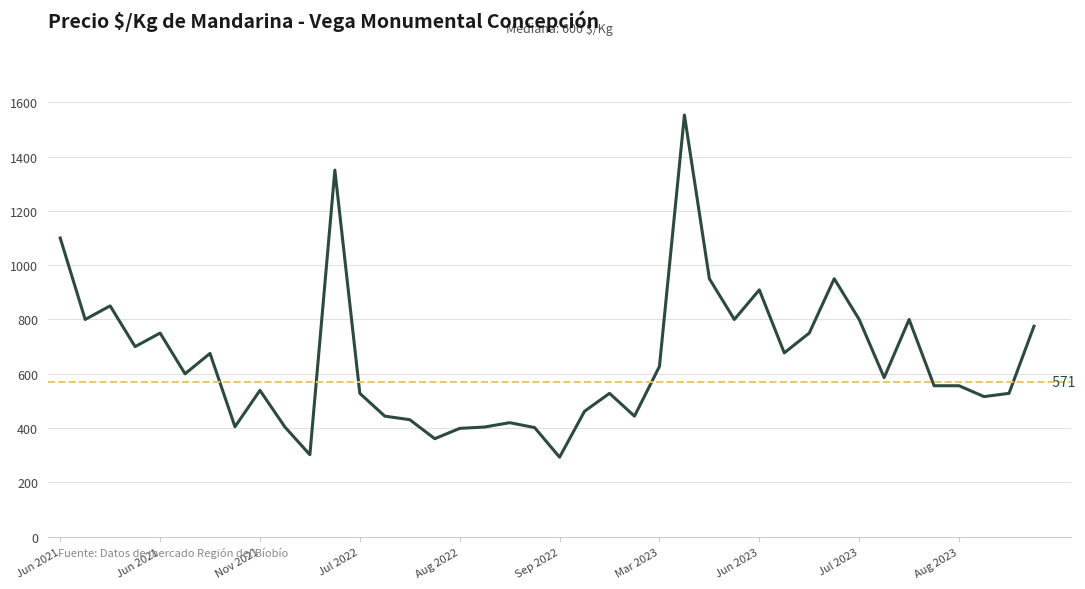

What is the greatest value displayed?

1553